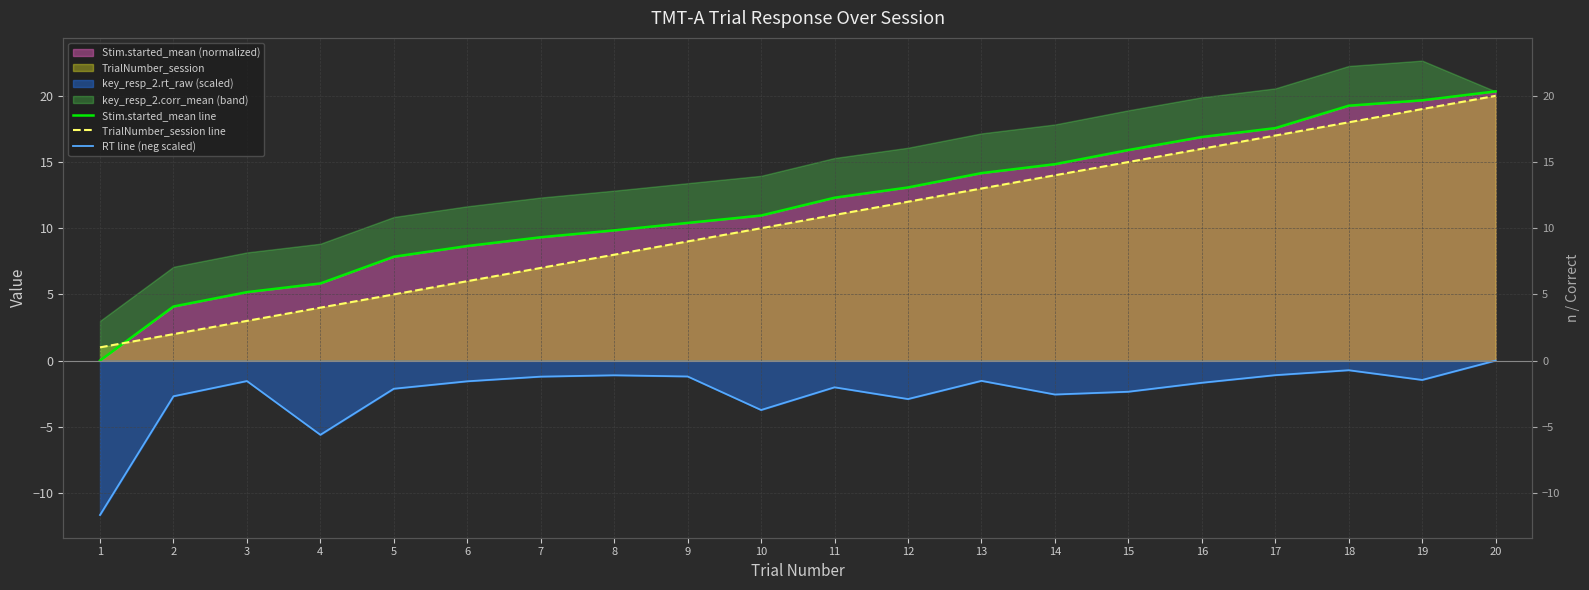

What is the sum of all TrialNumber_session line values?

210.0